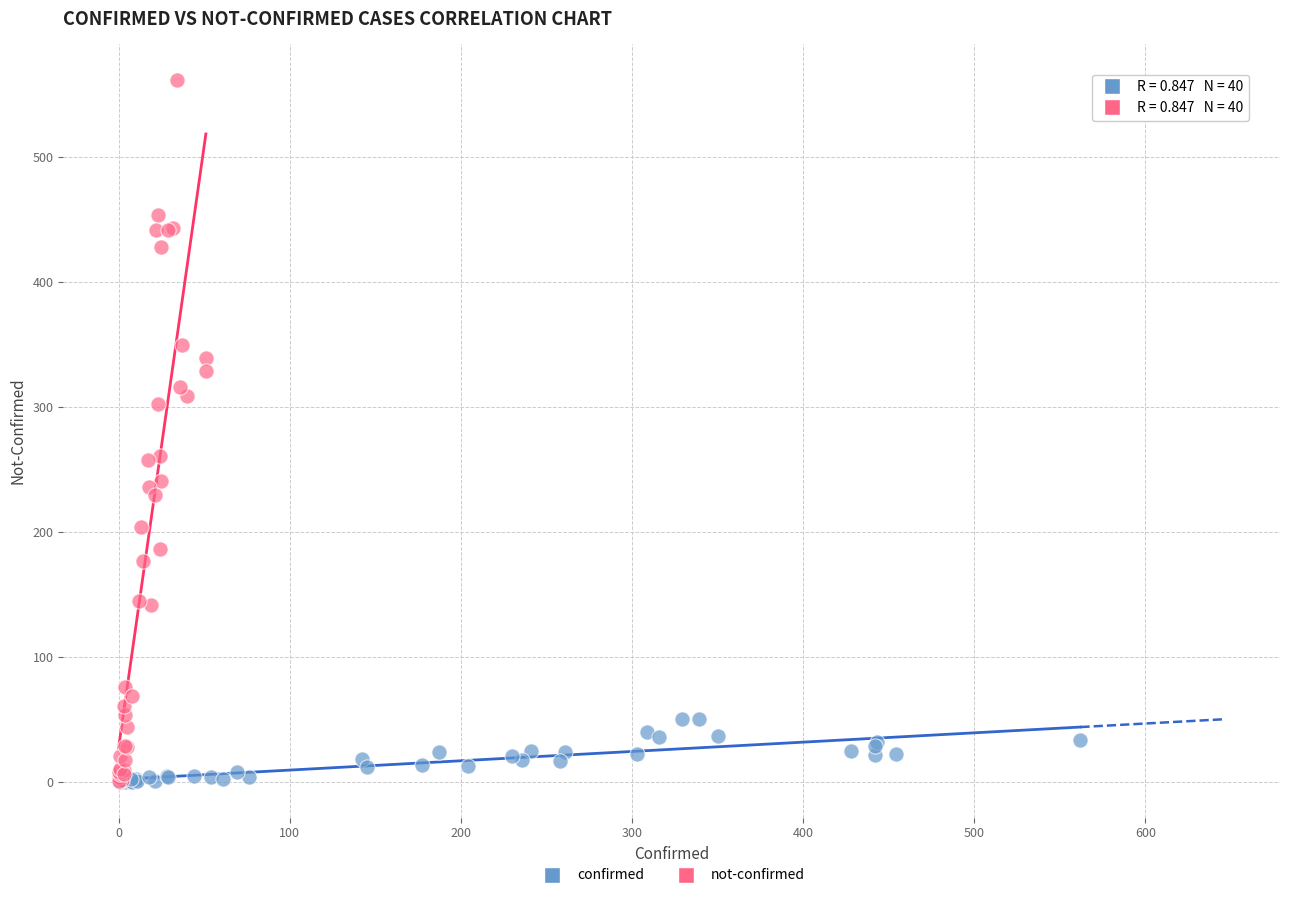

Which series reaches the maximum Y coordinate?

not-confirmed